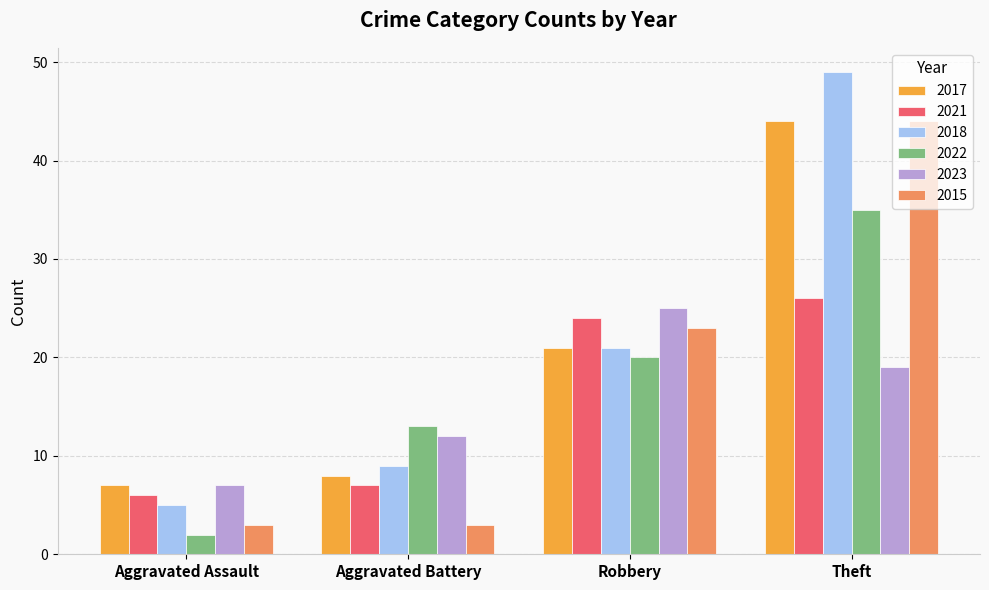

What is the difference between the maximum and second lowest values in the 2022 series?

22